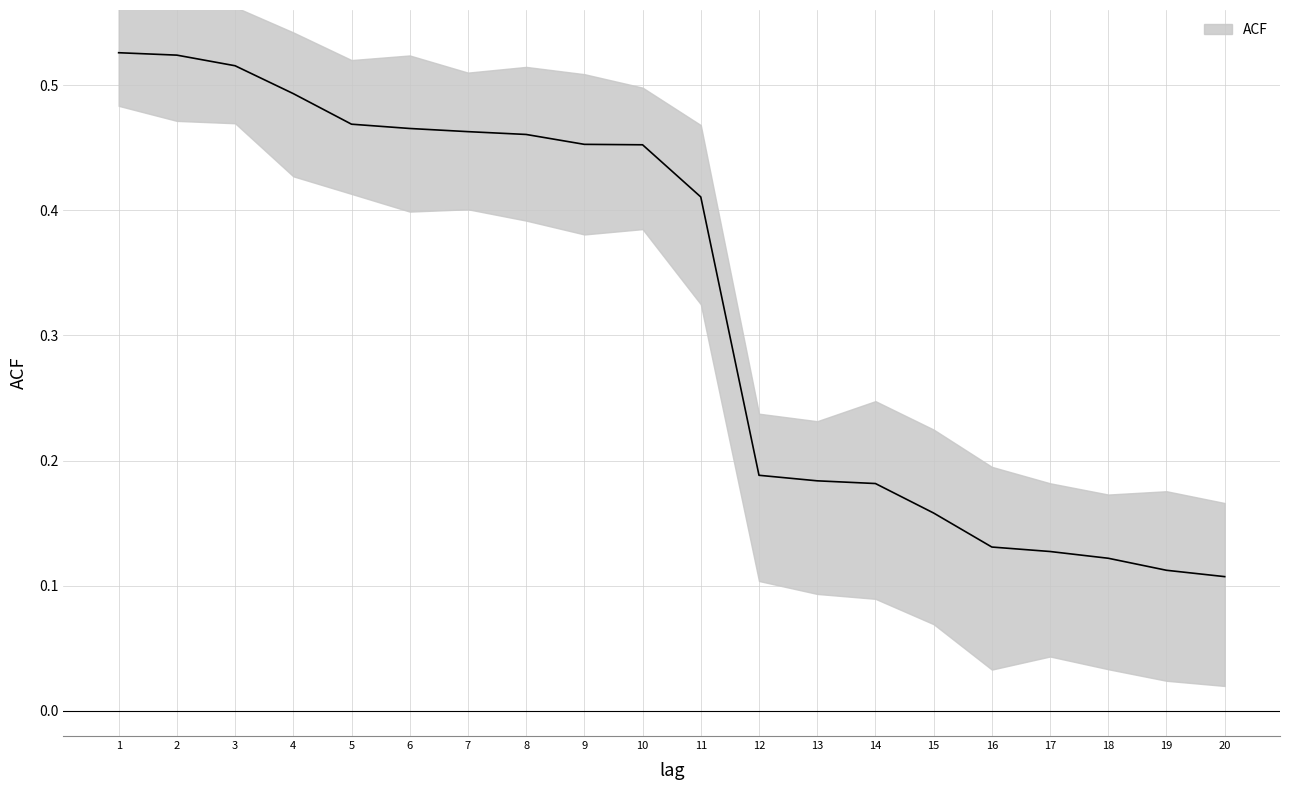

Reading right to left, extract all data points from this chart.

0.1	0.1	0.1	0.1	0.1	0.2	0.2	0.2	0.2	0.4	0.5	0.5	0.5	0.5	0.5	0.5	0.5	0.5	0.5	0.5